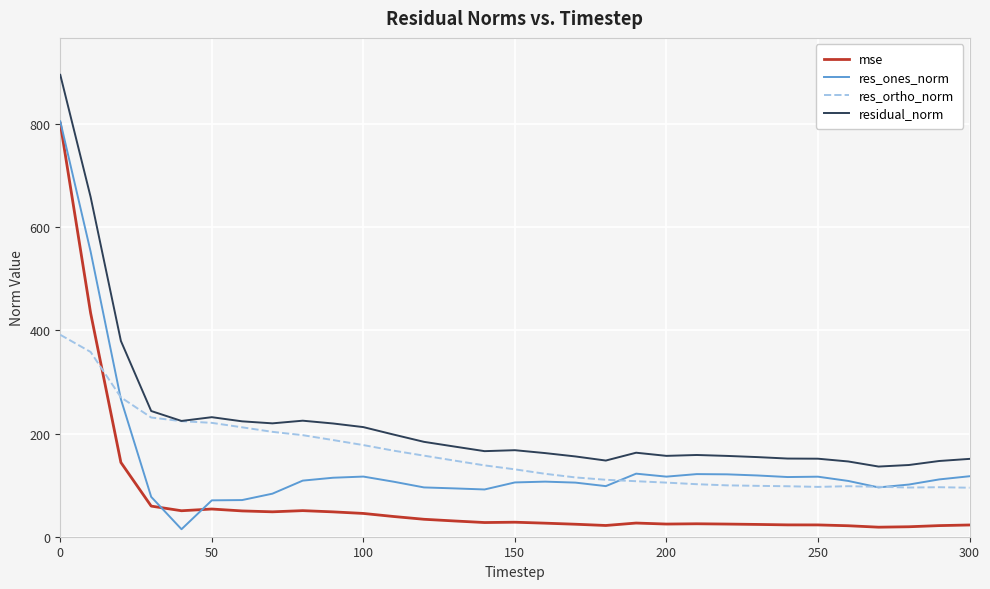

True or false: mse and residual_norm cross at least once.

False